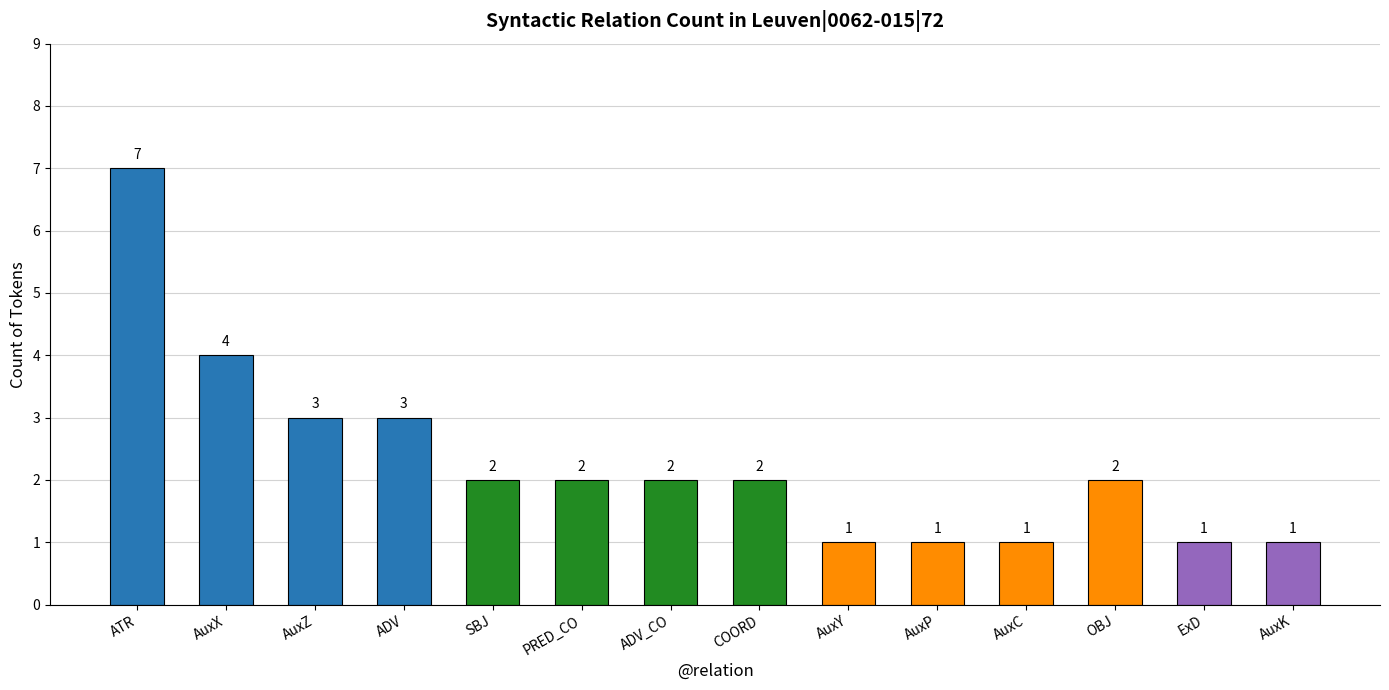

What is the maximum value shown in the chart?

7